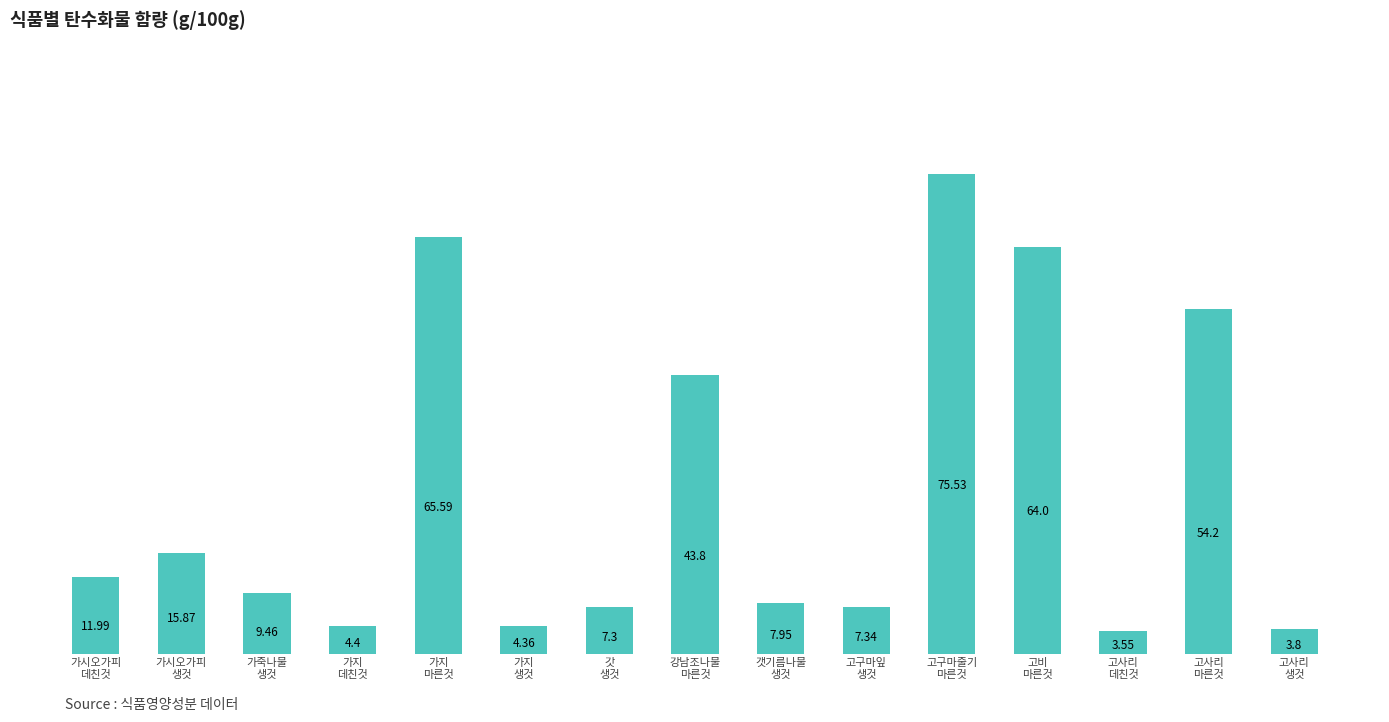

The chart shows a value of 2.2 at 갓
생것. True or false?

False